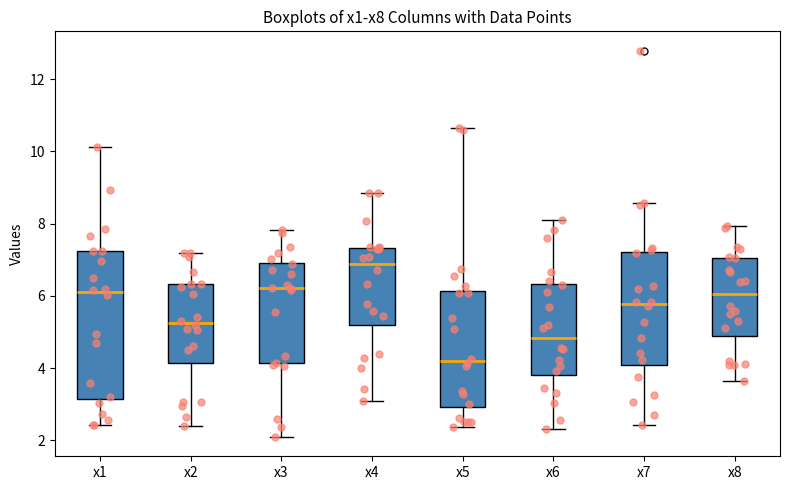

Where is the upper edge of the box for x4 on the y-axis? The values are not printed on the chart, so give them approximately, as read against the axis.

7.4